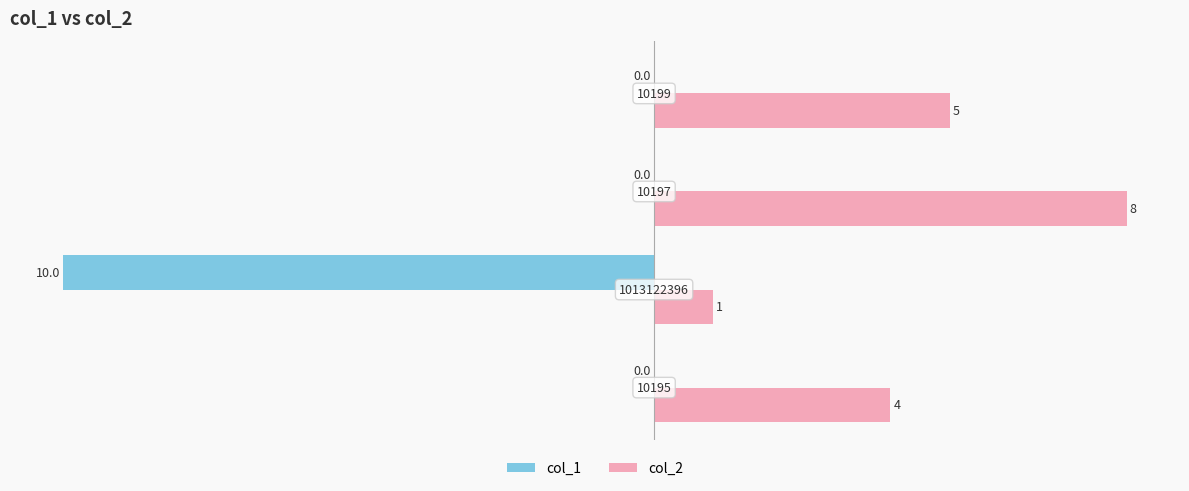

What is the maximum value shown in the chart?

8.0